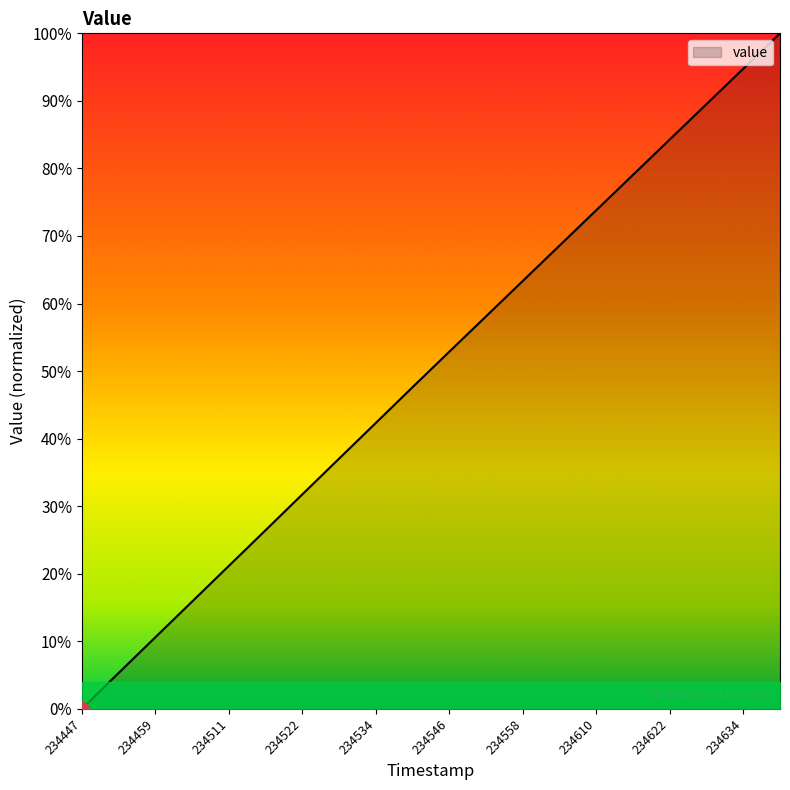

Does the chart display data point markers on the line(s)?

No